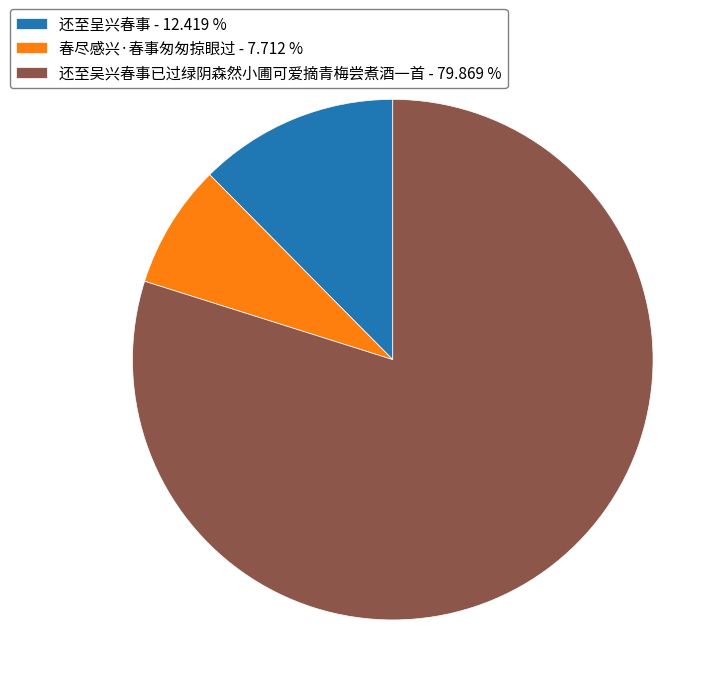

Between 春尽感兴·春事匆匆掠眼过 and 还至吴兴春事已过绿阴森然小圃可爱摘青梅尝煮酒一首, which is larger?

还至吴兴春事已过绿阴森然小圃可爱摘青梅尝煮酒一首